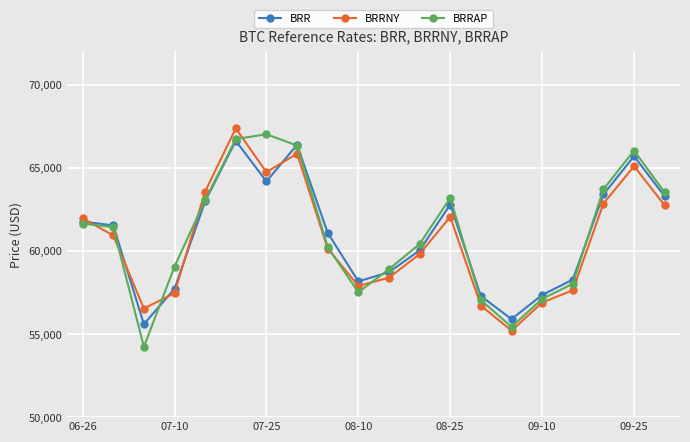

How many data points does each series have?

20